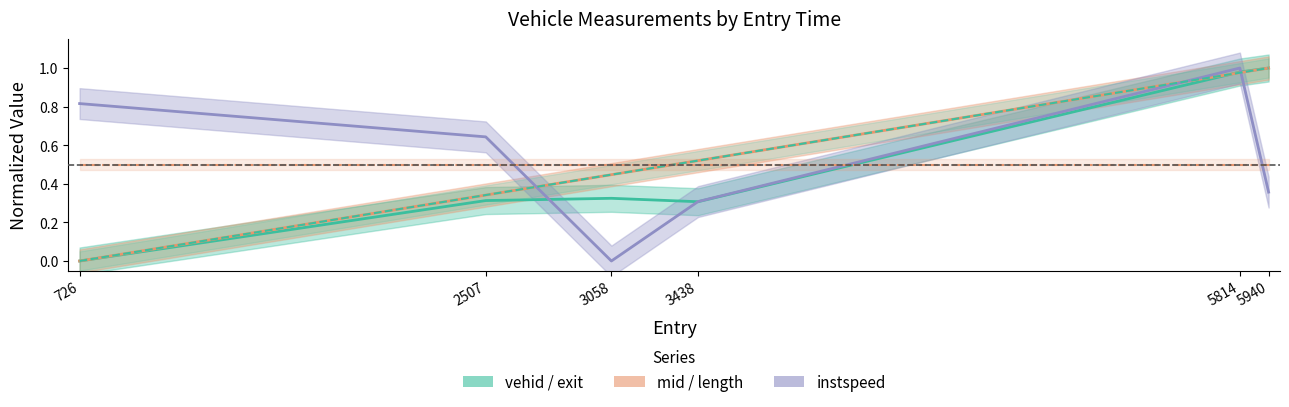

Reading left to right, transcribe all the data shown in this chart.

vehid: 726=0.0	2507=0.3	3058=0.3	3438=0.3	5814=1.0	5940=1.0
mid: 726=0.0	2507=0.3	3058=0.4	3438=0.5	5814=1.0	5940=1.0
instspeed: 726=0.8	2507=0.6	3058=0.0	3438=0.3	5814=1.0	5940=0.4
exit: 726=0.0	2507=0.3	3058=0.4	3438=0.5	5814=1.0	5940=1.0
length: 726=0.5	2507=0.5	3058=0.5	3438=0.5	5814=0.5	5940=0.5